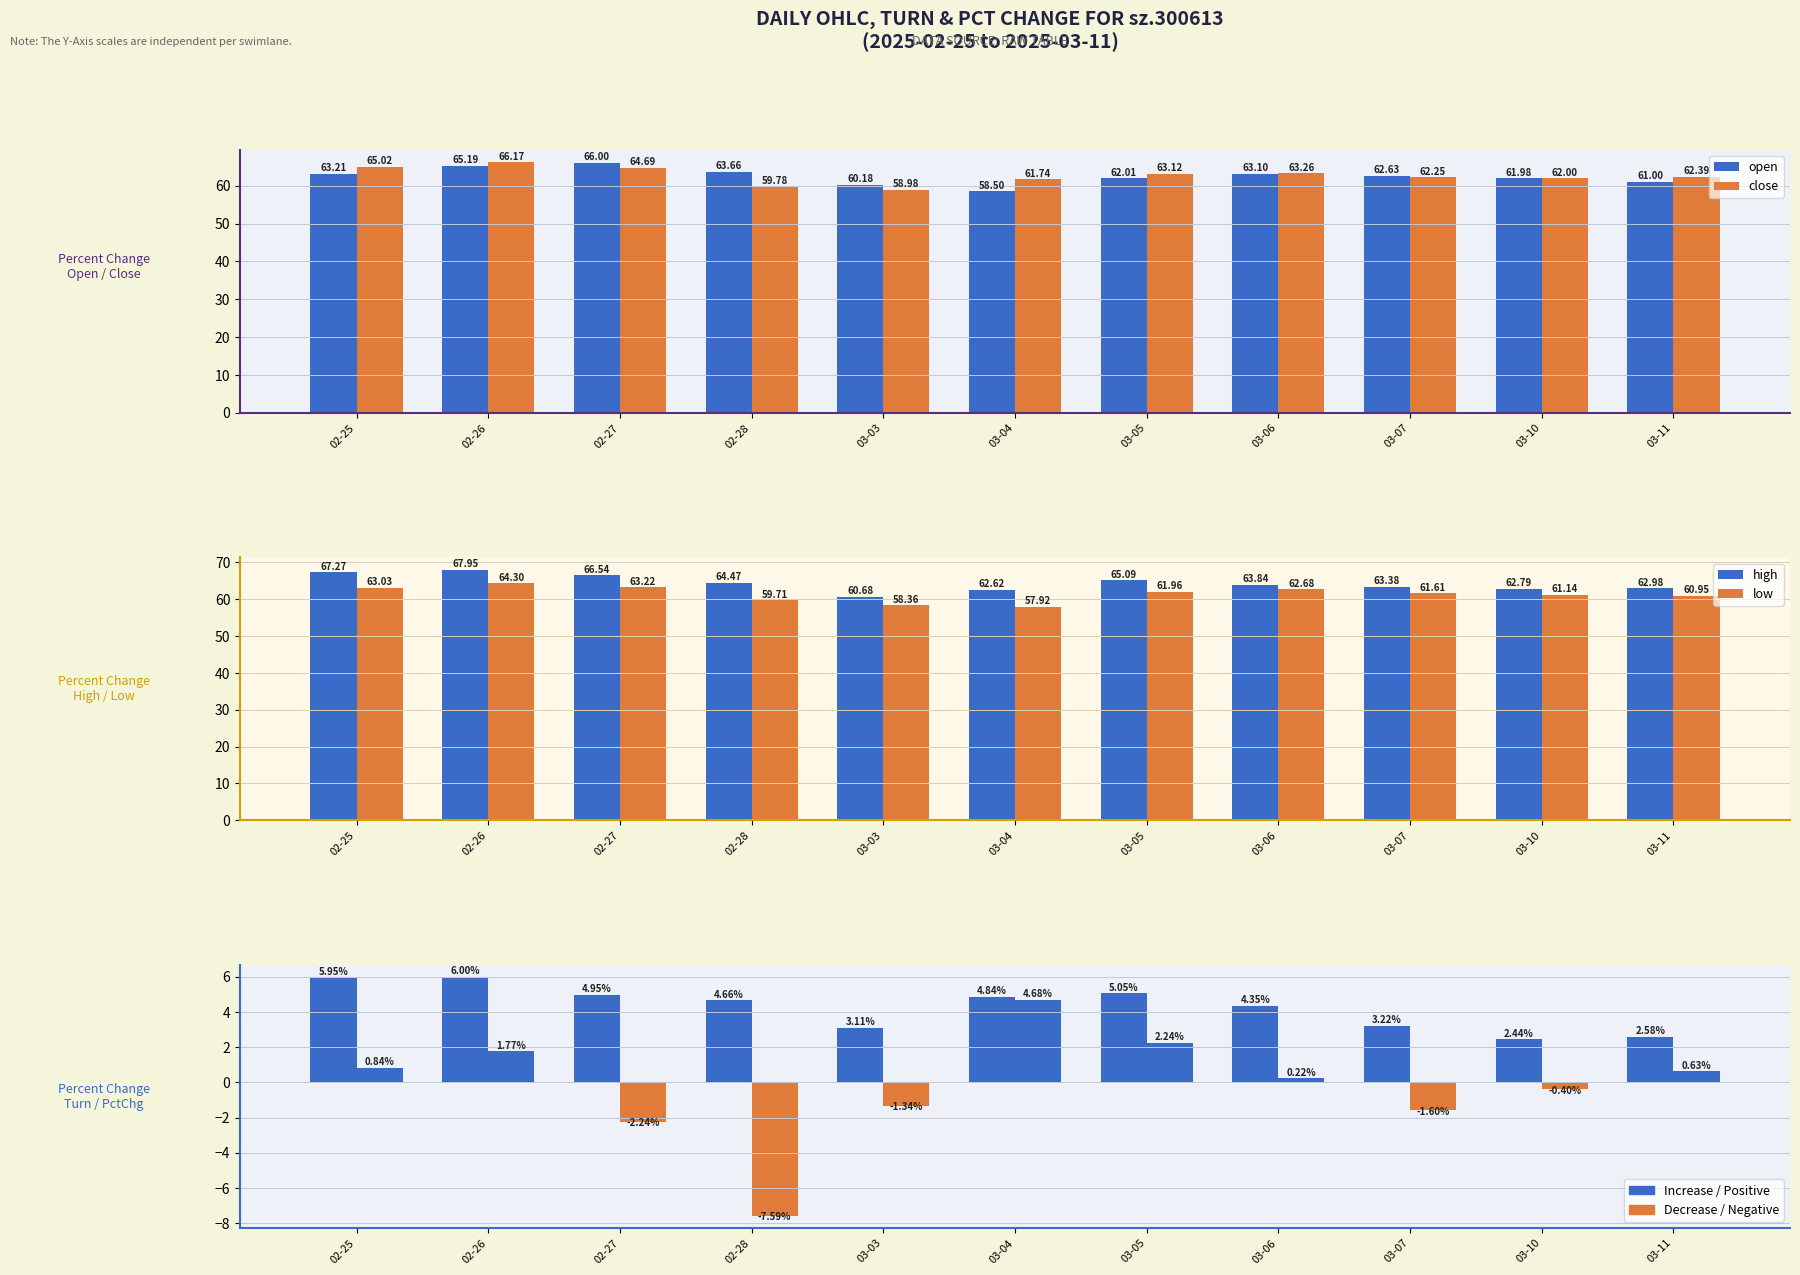

What is the difference between the highest and lowest values at 02-26?

66.2